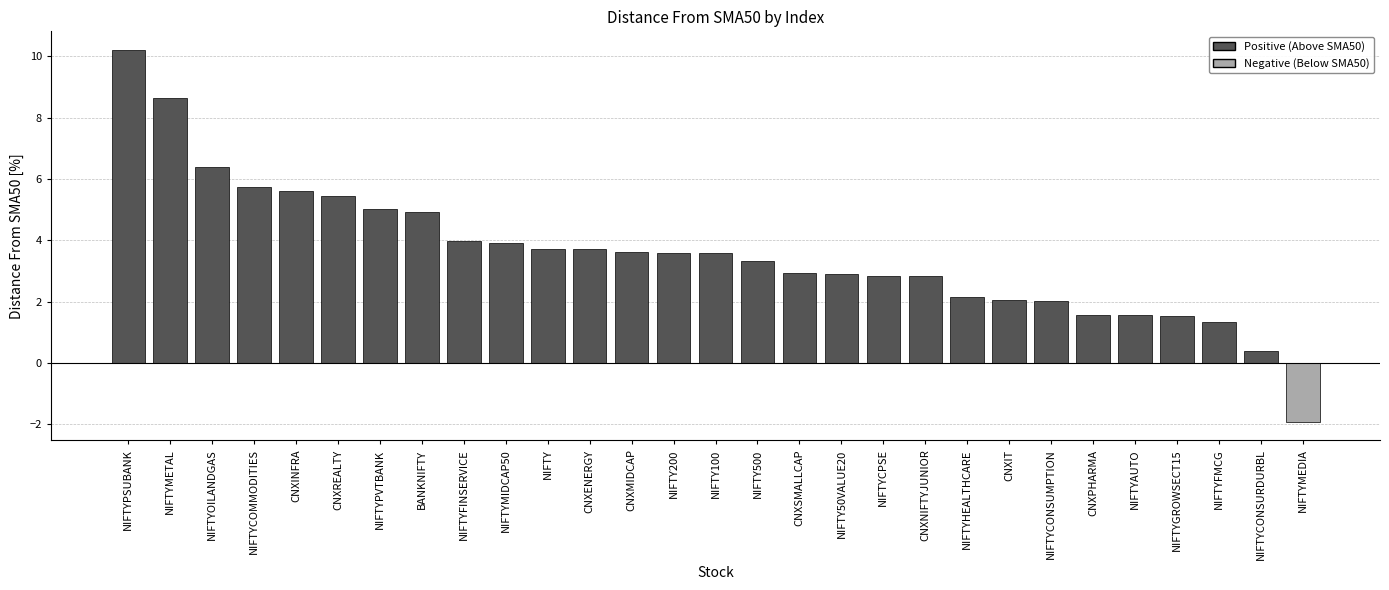

Which has a higher value, CNXNIFTYJUNIOR or NIFTYPSUBANK?

NIFTYPSUBANK